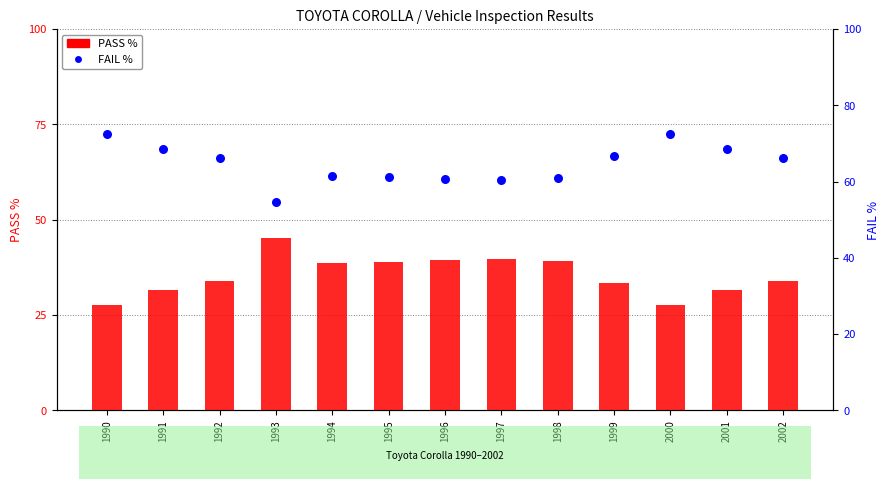

What are all the series names shown in the legend?

PASS %, FAIL %